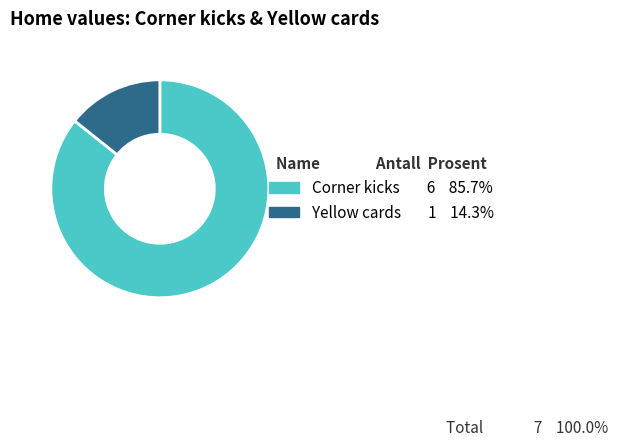

Is there a majority slice in this chart?

Yes